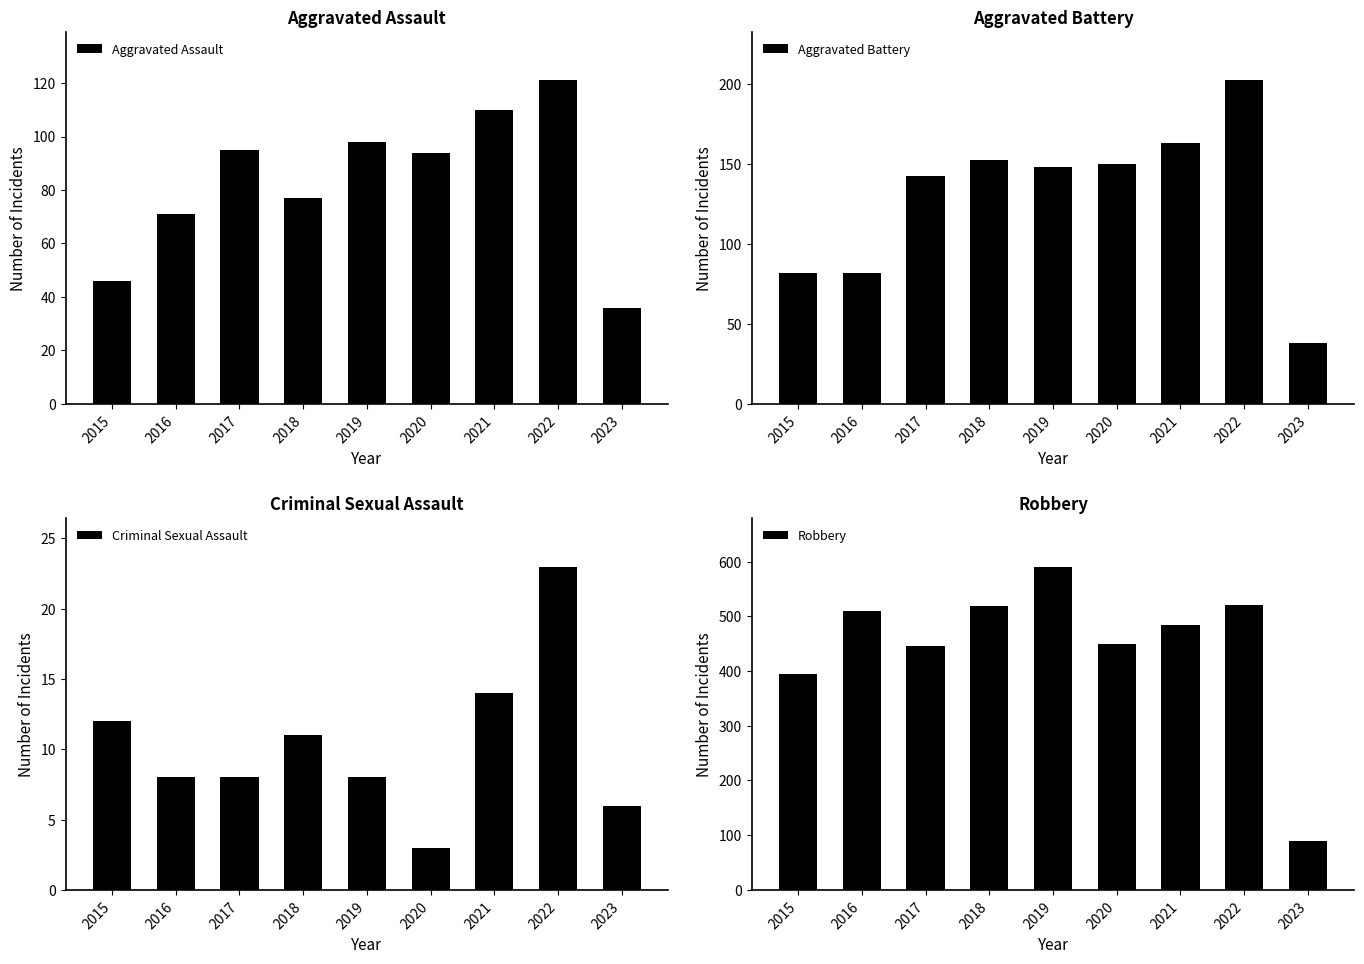

Is the value of Aggravated Battery at 2023 greater than the value of Robbery at 2023?

No